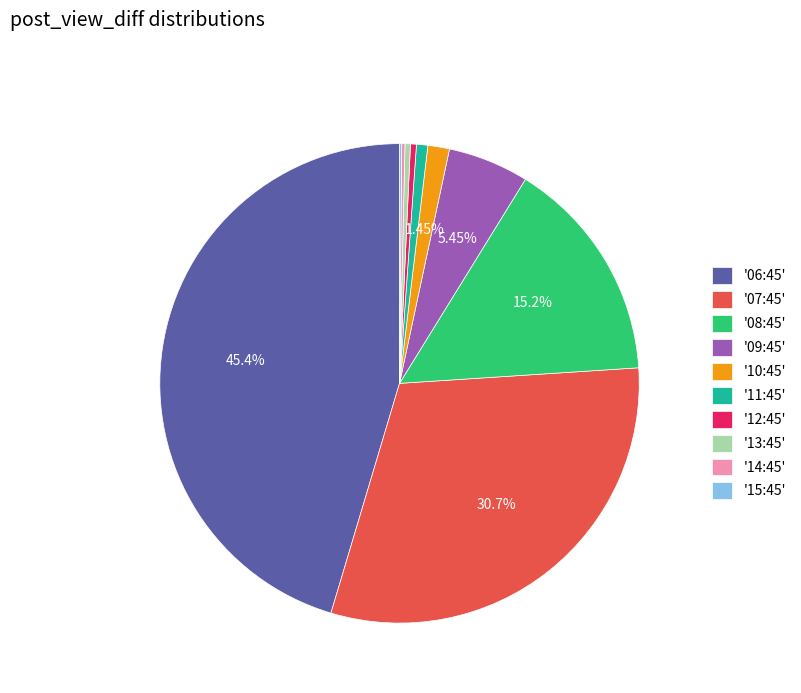

Is there any slice that represents more than half of the pie?

No